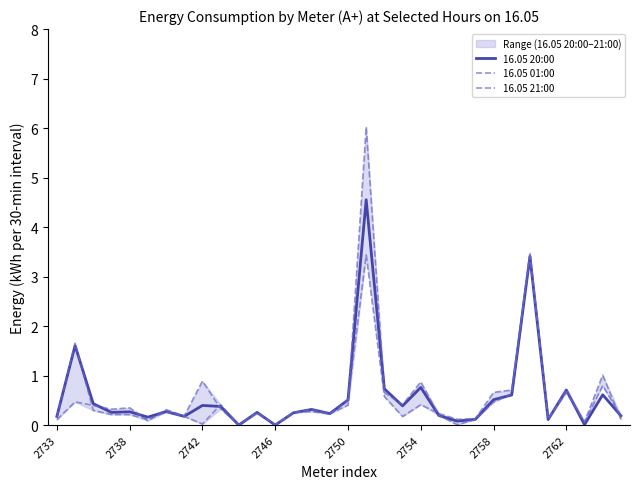

Is it true that 16.05 20:00 equals 0.4 at 2742?

True